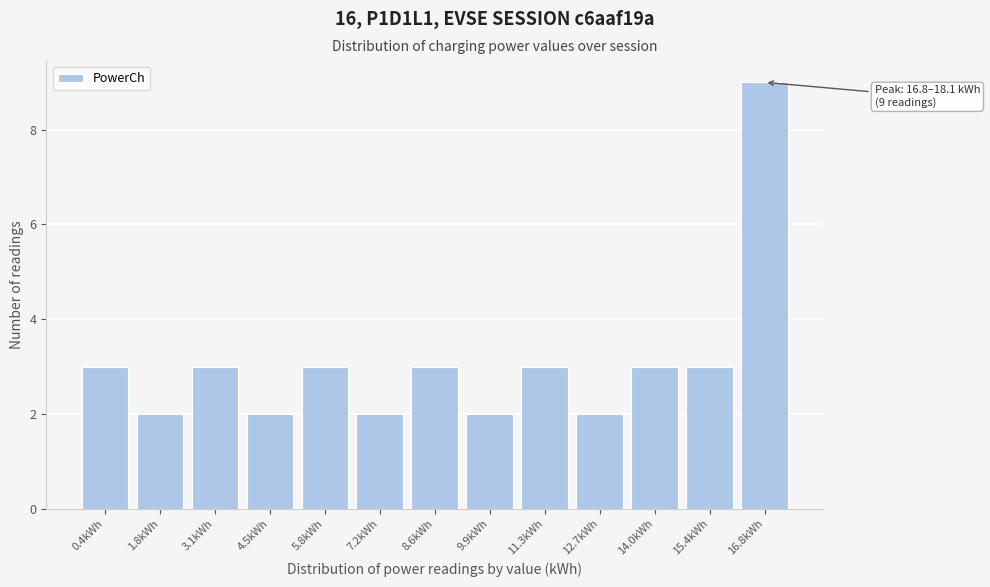

Reading left to right, transcribe all the data shown in this chart.

3	2	3	2	3	2	3	2	3	2	3	3	9